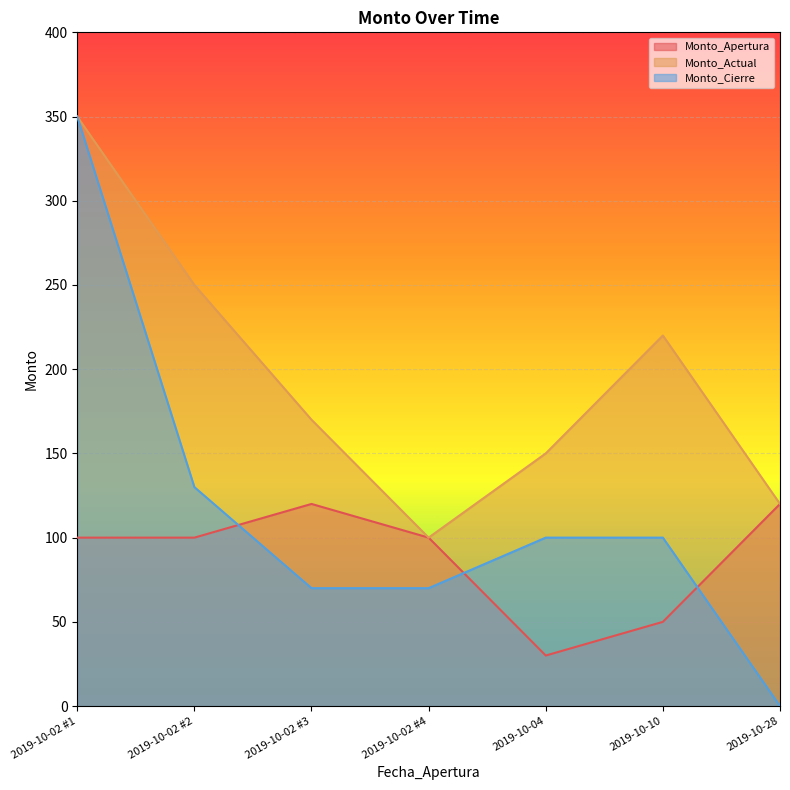

Reading left to right, extract all data points from this chart.

Monto_Apertura: 2019-10-02 #1=100	2019-10-02 #2=100	2019-10-02 #3=120	2019-10-02 #4=100	2019-10-04=30	2019-10-10=50	2019-10-28=120
Monto_Actual: 2019-10-02 #1=350	2019-10-02 #2=250	2019-10-02 #3=170	2019-10-02 #4=100	2019-10-04=150	2019-10-10=220	2019-10-28=120
Monto_Cierre: 2019-10-02 #1=350	2019-10-02 #2=130	2019-10-02 #3=70	2019-10-02 #4=70	2019-10-04=100	2019-10-10=100	2019-10-28=0